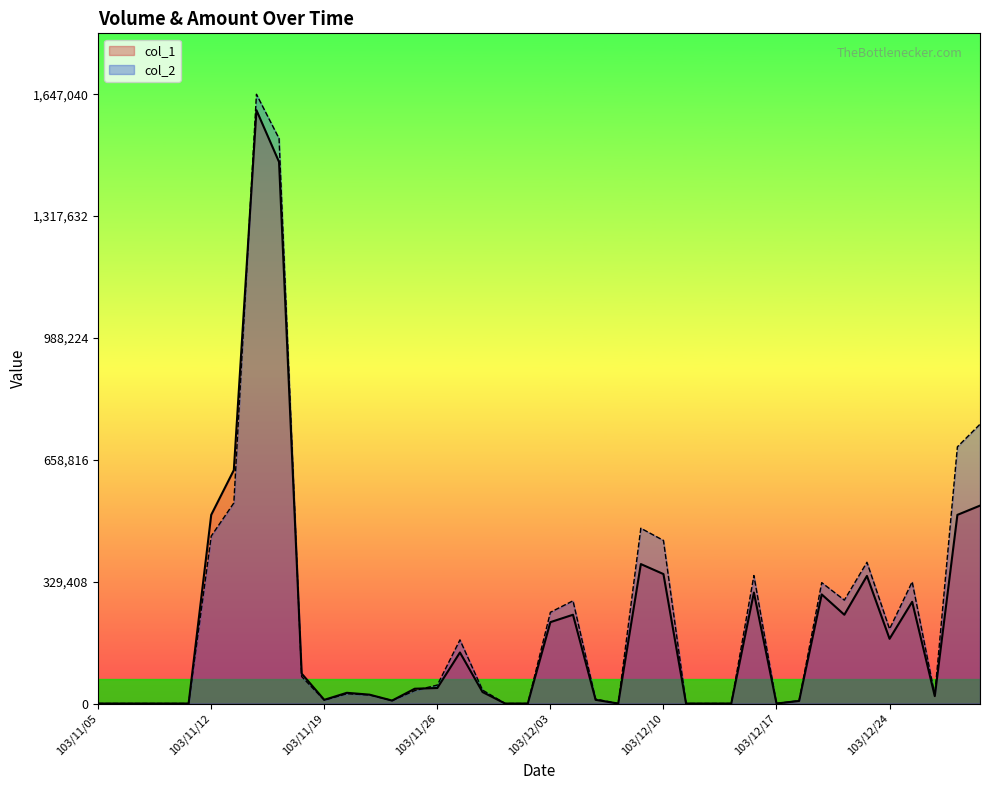

True or false: col_1 has a value of 0 at 103/11/05.

True